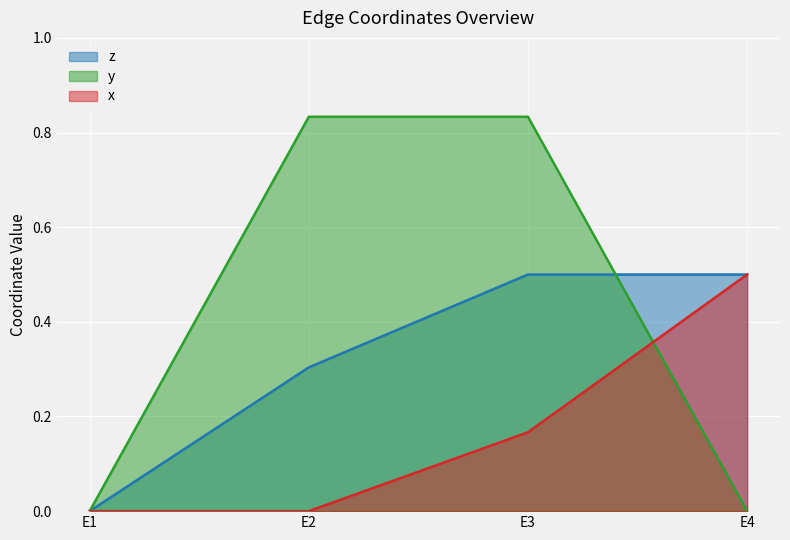

After their last crossing, which series has the higher values: x or y?

x